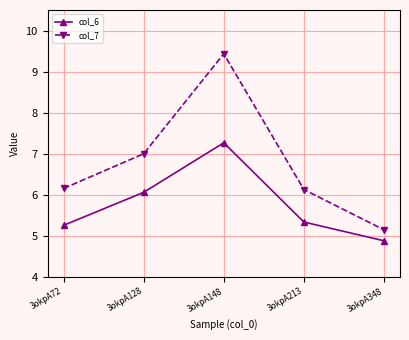

How many categories are shown in the chart?

5